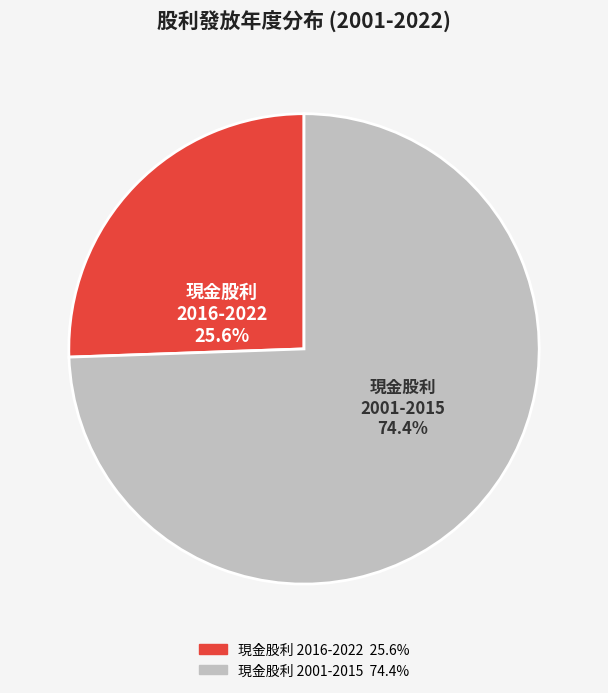

Does any single category account for the majority?

Yes